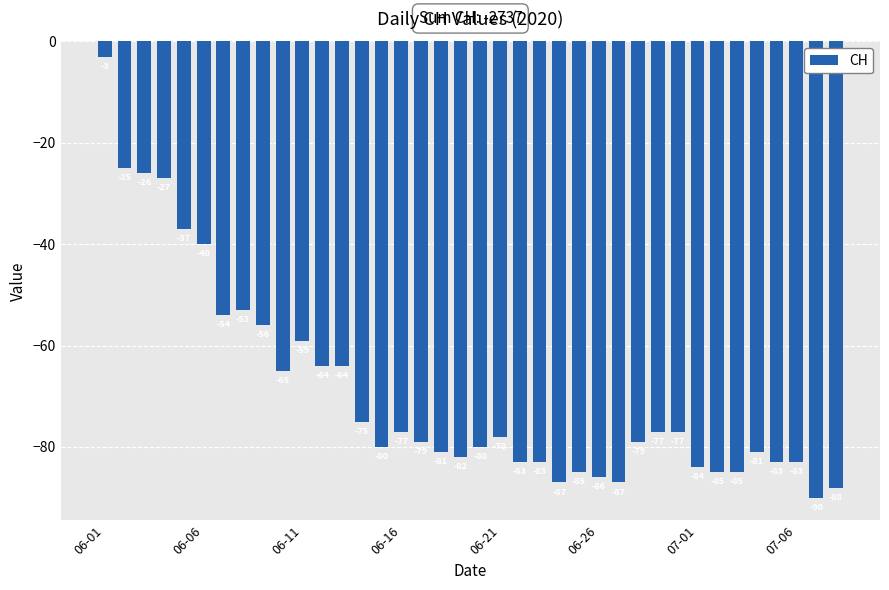

What is the difference between the maximum and minimum values?

87